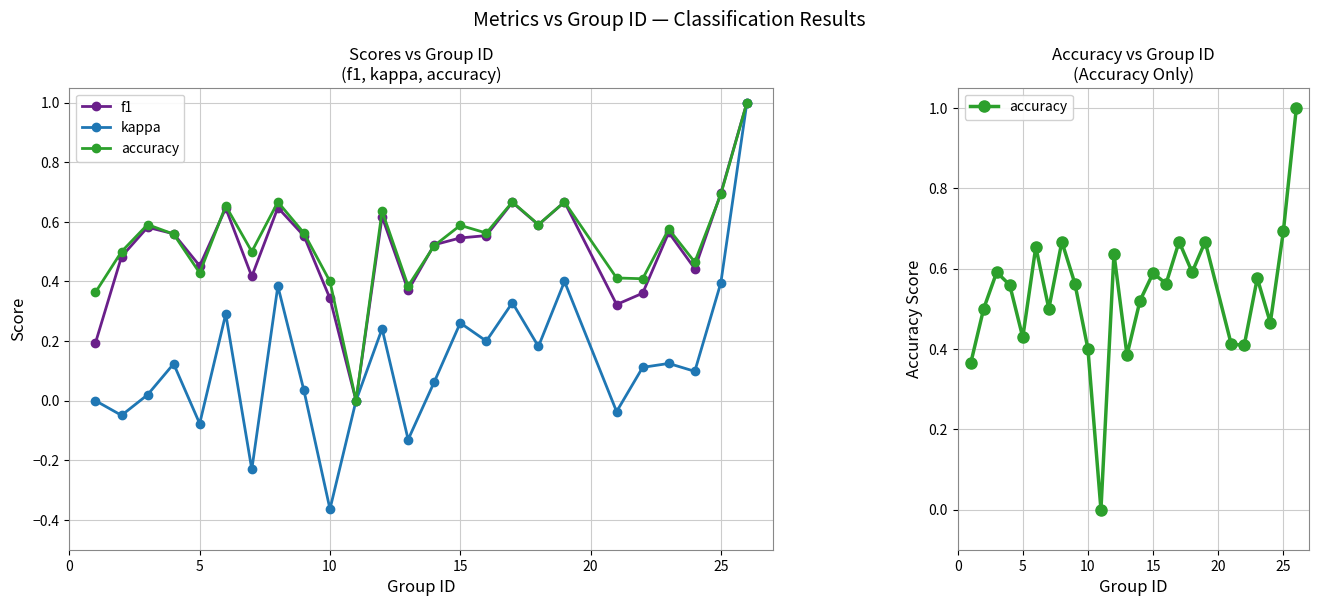

In kappa, how many points are higher than both neighbors (excluding endpoints)?

8